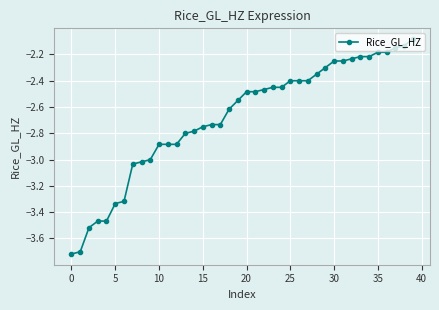

What is the difference between the maximum and minimum values?

1.6